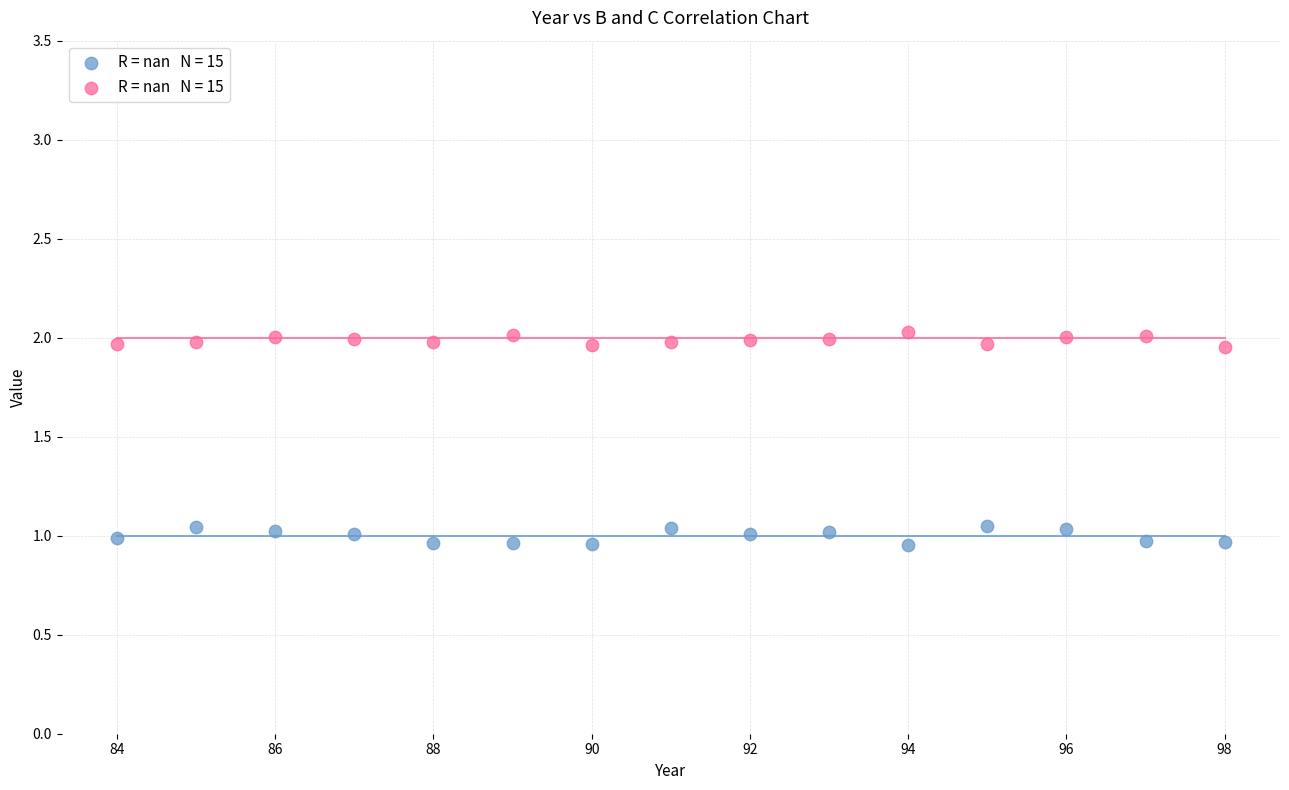

Across all data points, what is the range of Y values (max minus min)?

1.1